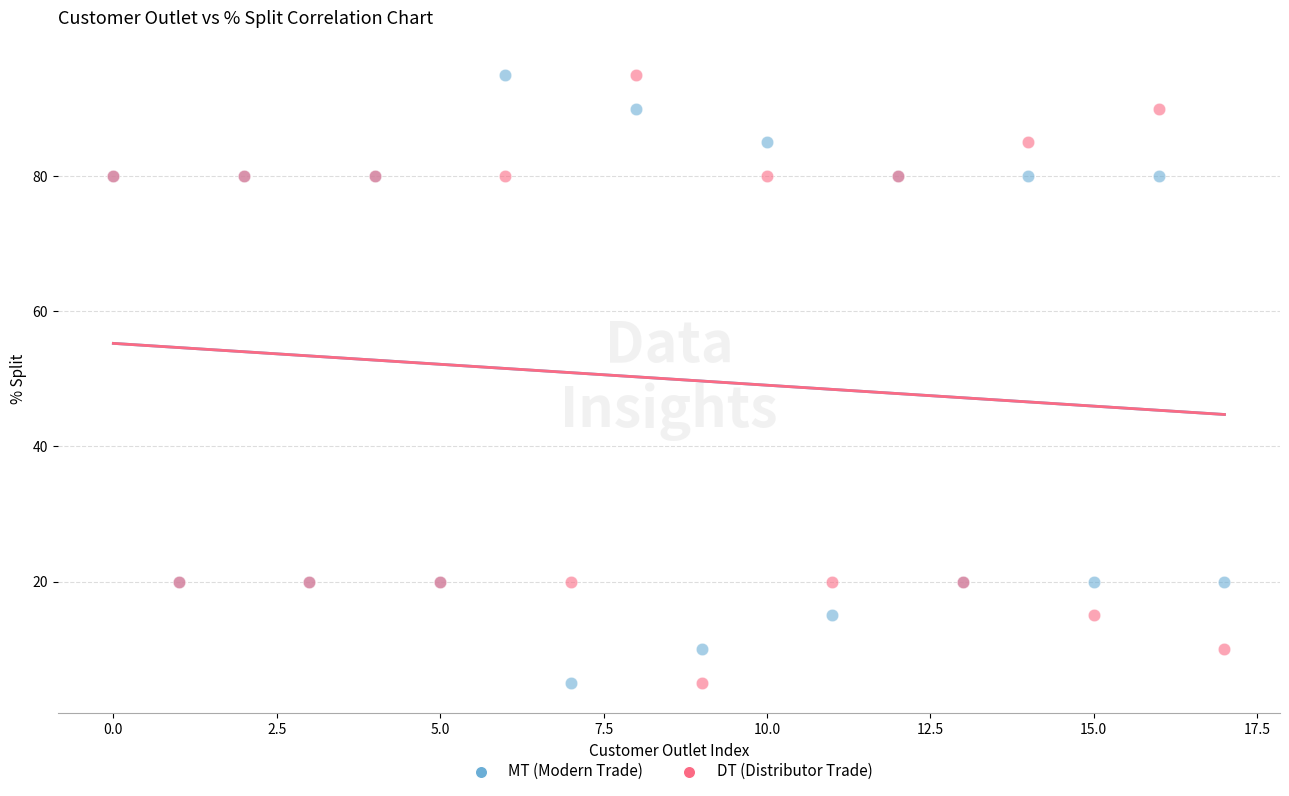

What are all the series names shown in the legend?

MT (Modern Trade), DT (Distributor Trade)